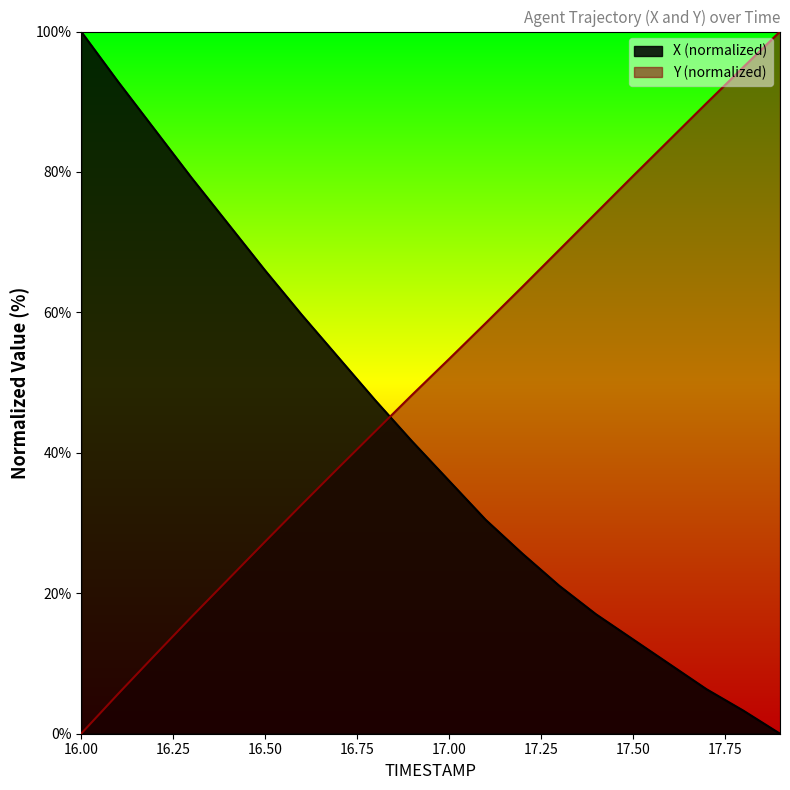

The X series shows 128.7 at 16.2. True or false?

False